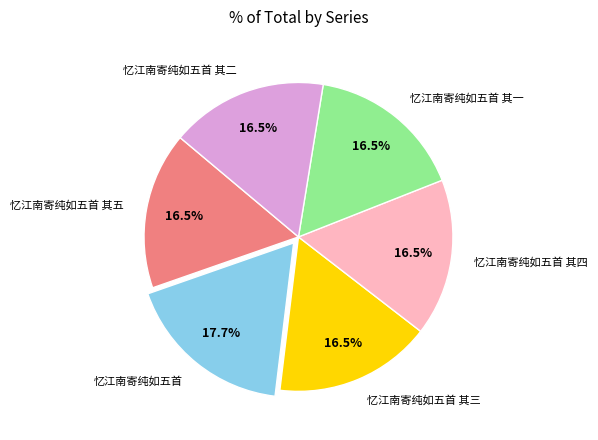

What percentage is NOT represented by 忆江南寄纯如五首 其四?

83.5%